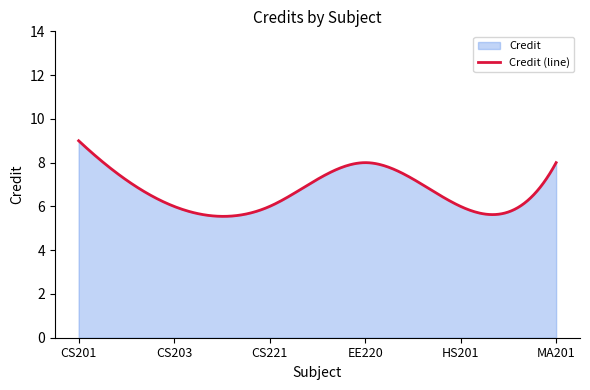

Reading right to left, extract all data points from this chart.

MA201=8	HS201=6	EE220=8	CS221=6	CS203=6	CS201=9